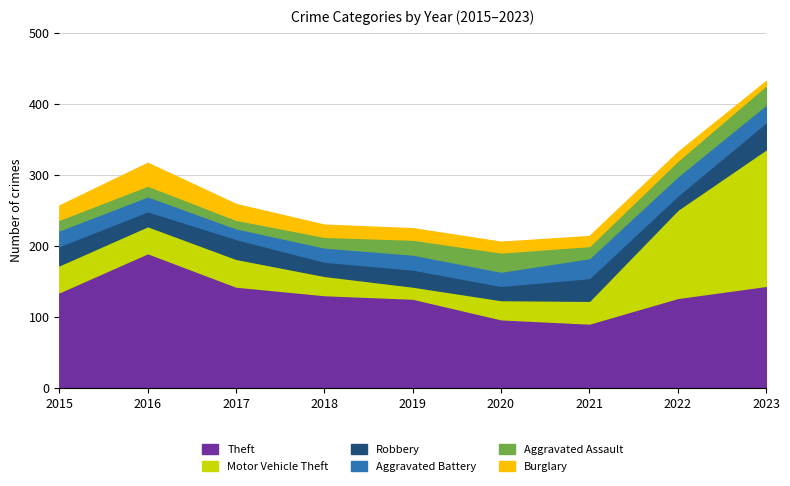

What is the lowest value of the Motor Vehicle Theft series?

17